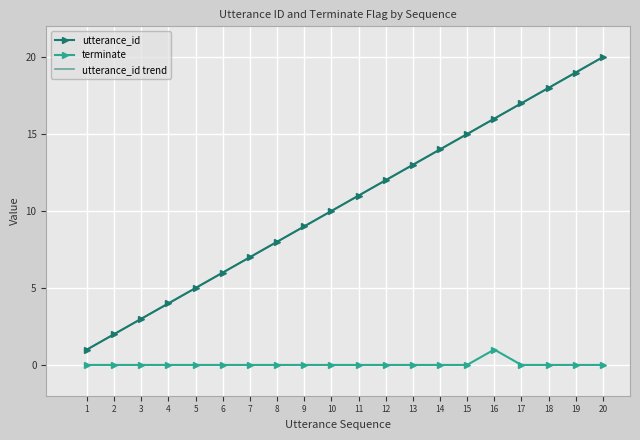

How many series are shown in this chart?

3